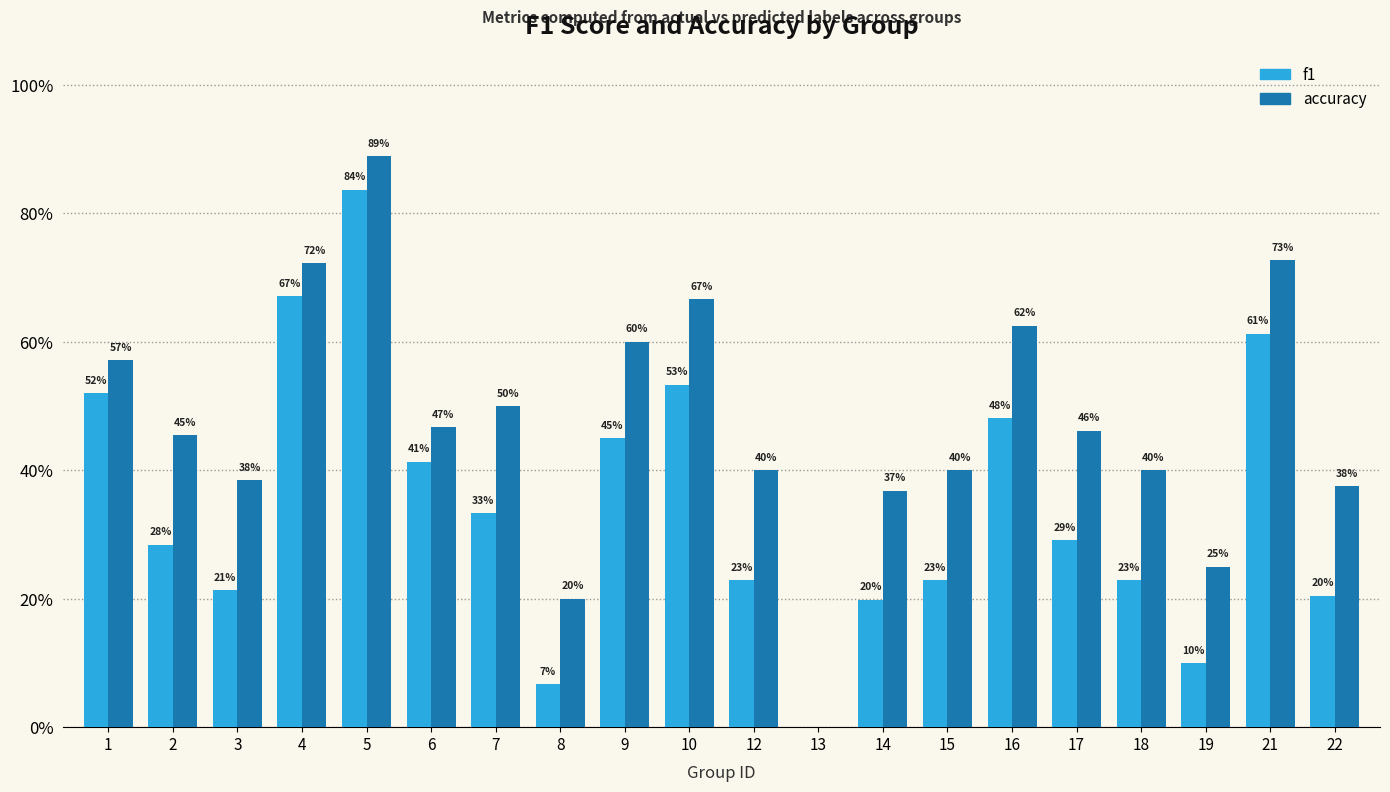

Reading right to left, what are all the values shown in this chart?

f1: 22=0.2	21=0.6	19=0.1	18=0.2	17=0.3	16=0.5	15=0.2	14=0.2	13=0.0	12=0.2	10=0.5	9=0.5	8=0.1	7=0.3	6=0.4	5=0.8	4=0.7	3=0.2	2=0.3	1=0.5
accuracy: 22=0.4	21=0.7	19=0.2	18=0.4	17=0.5	16=0.6	15=0.4	14=0.4	13=0.0	12=0.4	10=0.7	9=0.6	8=0.2	7=0.5	6=0.5	5=0.9	4=0.7	3=0.4	2=0.5	1=0.6